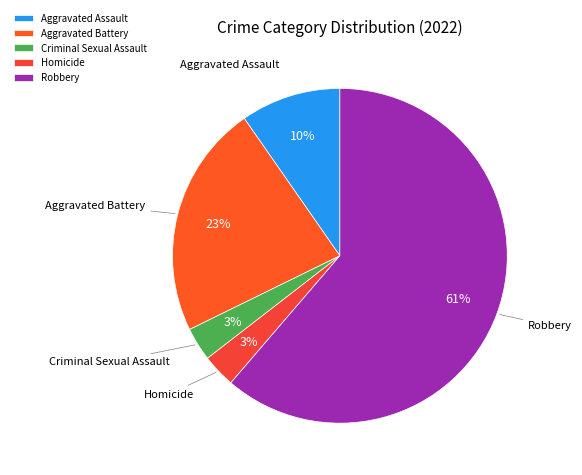

Which category has the biggest portion of the pie?

Robbery